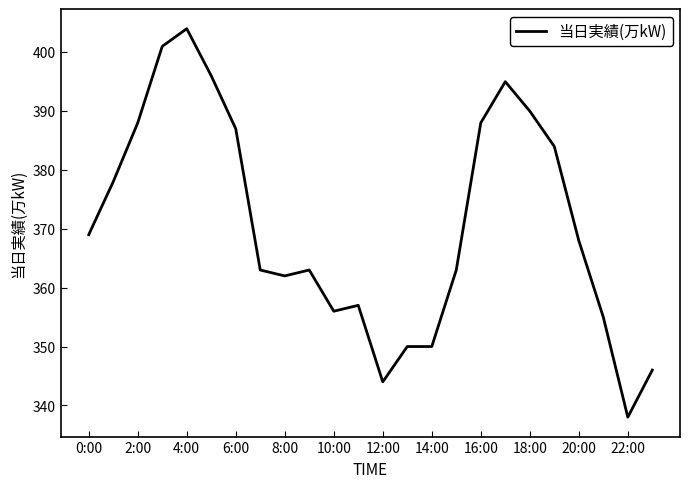

What is the greatest value displayed?

404